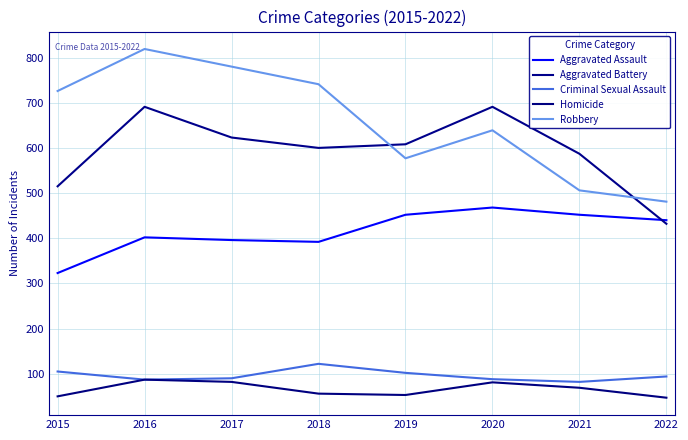

Which series has the largest total across all categories?

Robbery